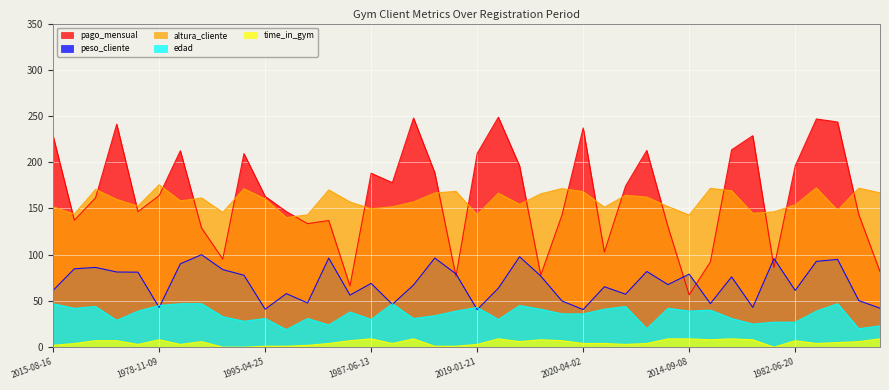

The value of time_in_gym at 1995-04-25 is 1.8. True or false?

False